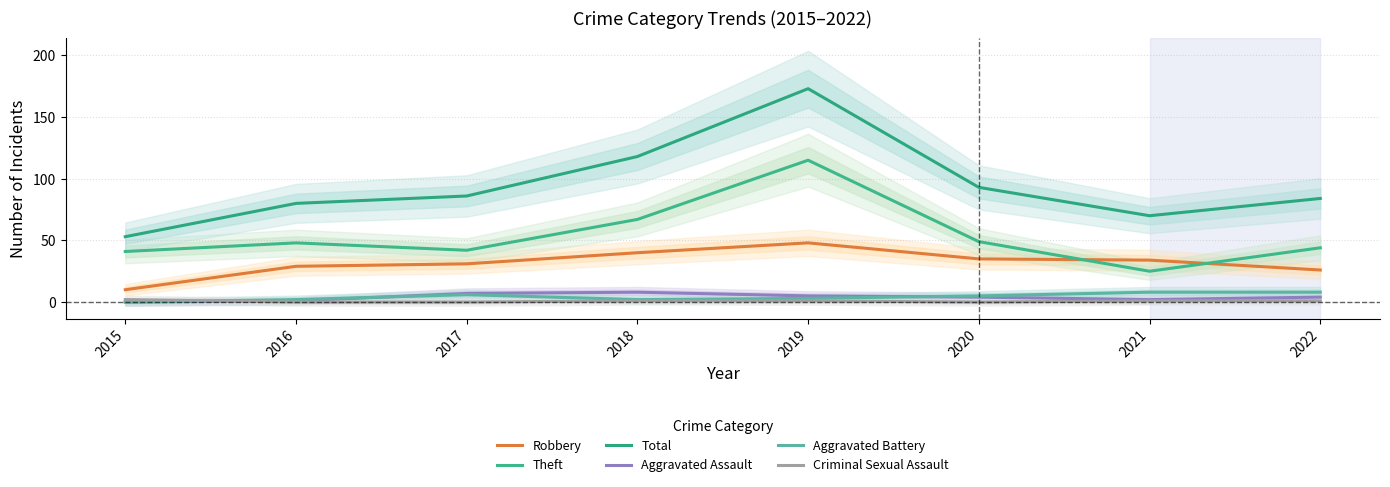

At which label is Robbery closest to 29?

2016